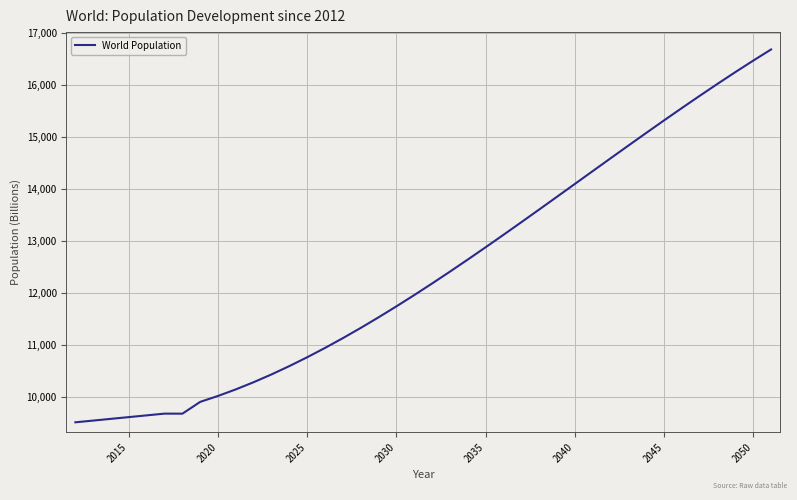

What is the minimum value shown in the chart?

9506.7